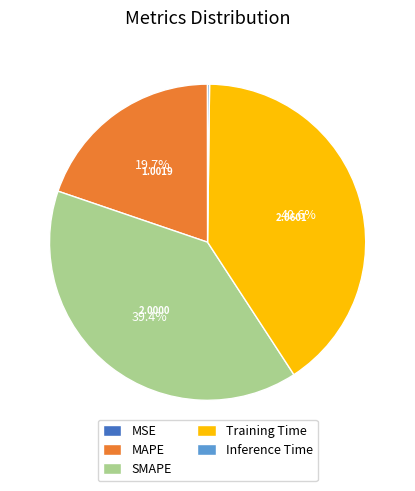

To the nearest percent, what is the difference between the largest and smallest slice percentages?

41%